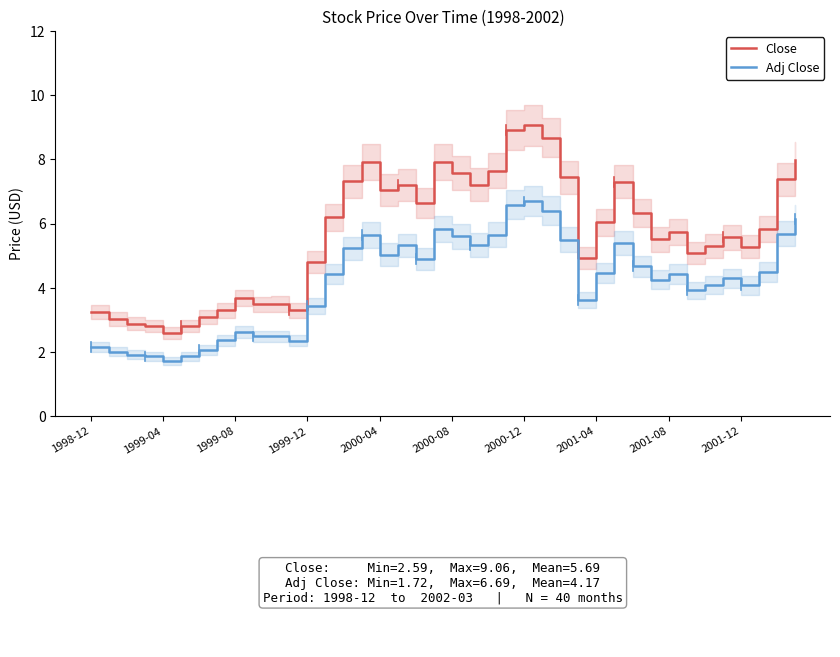

The Adj Close series shows 3.4 at 1999-12. True or false?

True